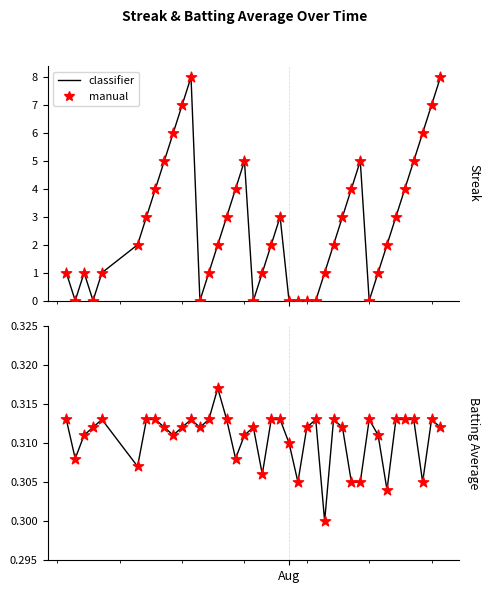

Which series has the largest total across all categories?

classifier